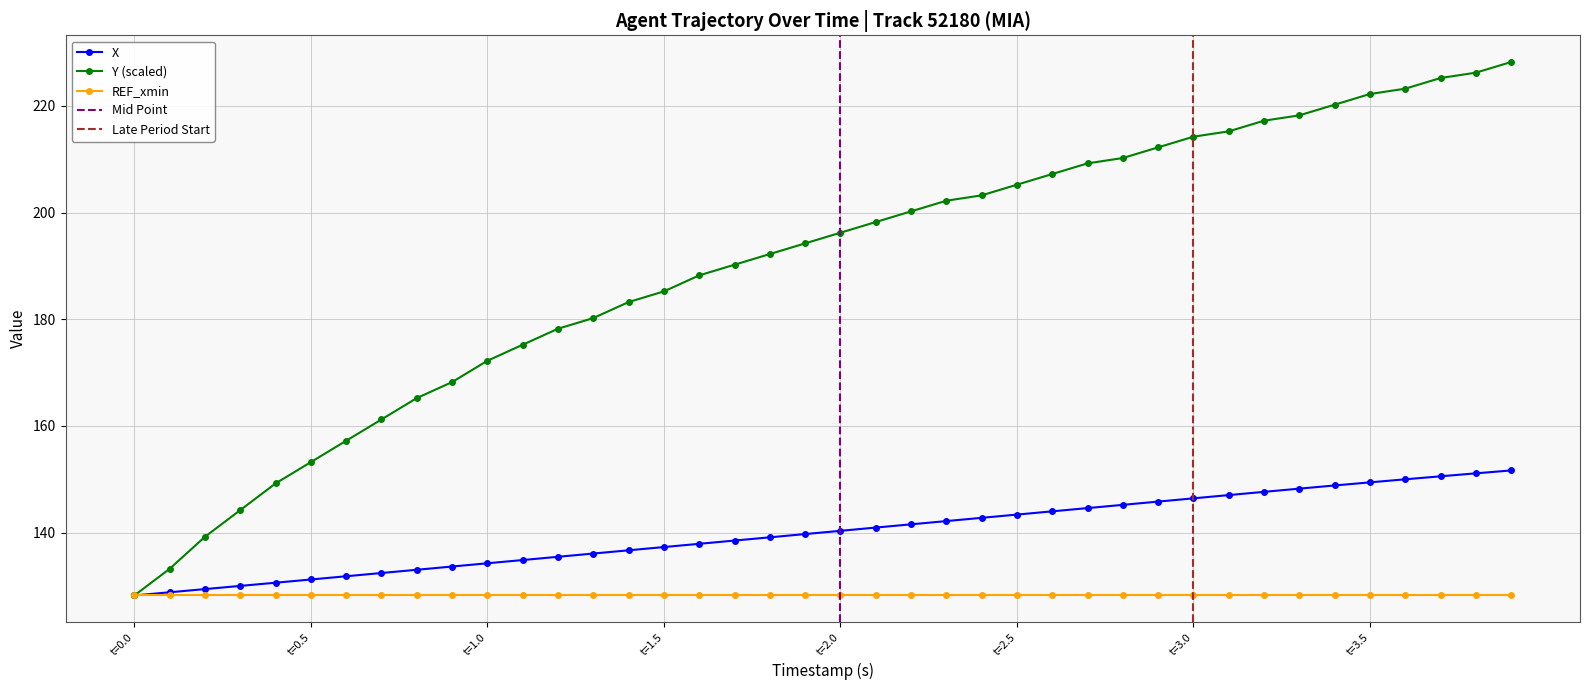

Reading left to right, what are all the values shown in this chart?

X: 128.2	128.8	129.4	130.0	130.6	131.2	131.8	132.4	133.0	133.7	134.3	134.9	135.5	136.1	136.7	137.3	137.9	138.5	139.1	139.7	140.3	141.0	141.6	142.2	142.8	143.4	144.0	144.6	145.2	145.8	146.4	147.0	147.7	148.3	148.8	149.4	150.0	150.6	151.1	151.7
Y: 128.2	133.2	139.2	144.2	149.2	153.2	157.2	161.2	165.2	168.2	172.2	175.2	178.2	180.2	183.2	185.2	188.2	190.2	192.2	194.2	196.2	198.2	200.2	202.2	203.2	205.2	207.2	209.2	210.2	212.2	214.2	215.2	217.2	218.2	220.2	222.2	223.2	225.2	226.2	228.2